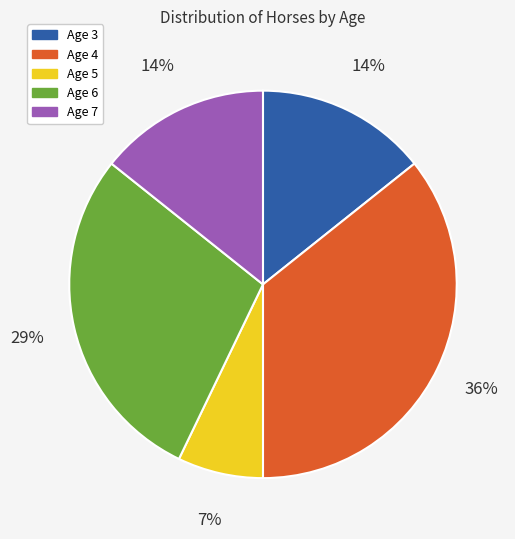

To the nearest percent, what is the difference between the Age 5 and Age 7 slice percentages?

7%